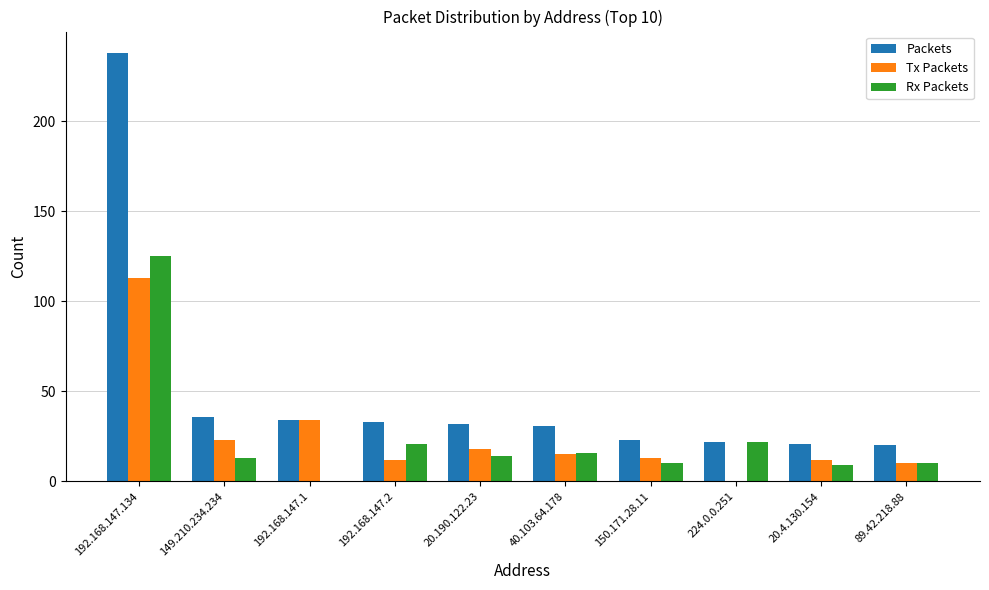

What is the average value of the Packets series?

49